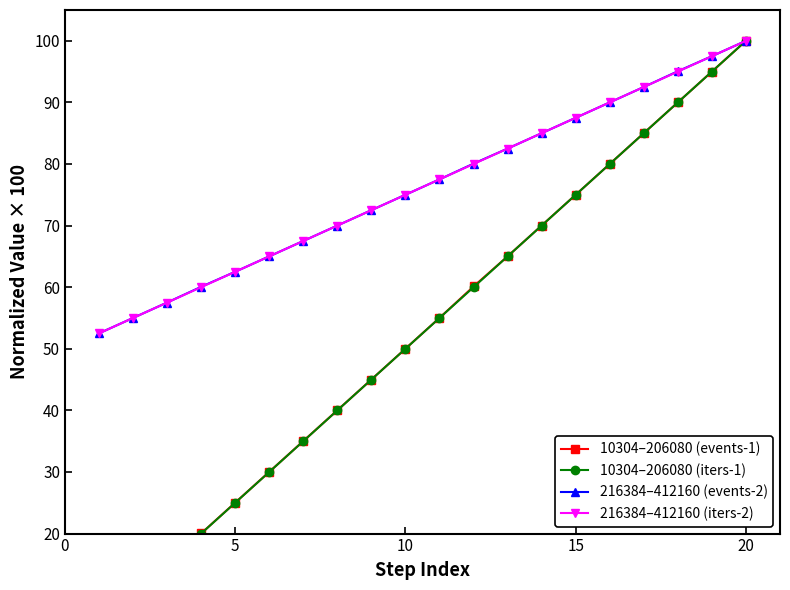

At which label does 216384–412160 (iters-2) reach its peak?

20